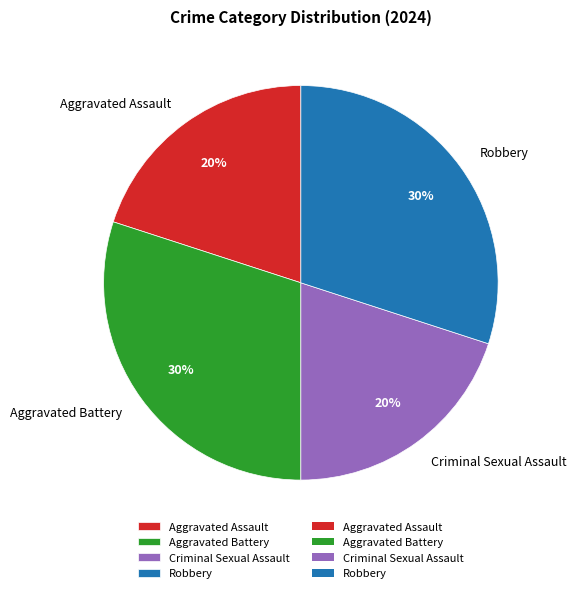

What is the ratio of the value at Aggravated Assault to the value at Criminal Sexual Assault?

1.0